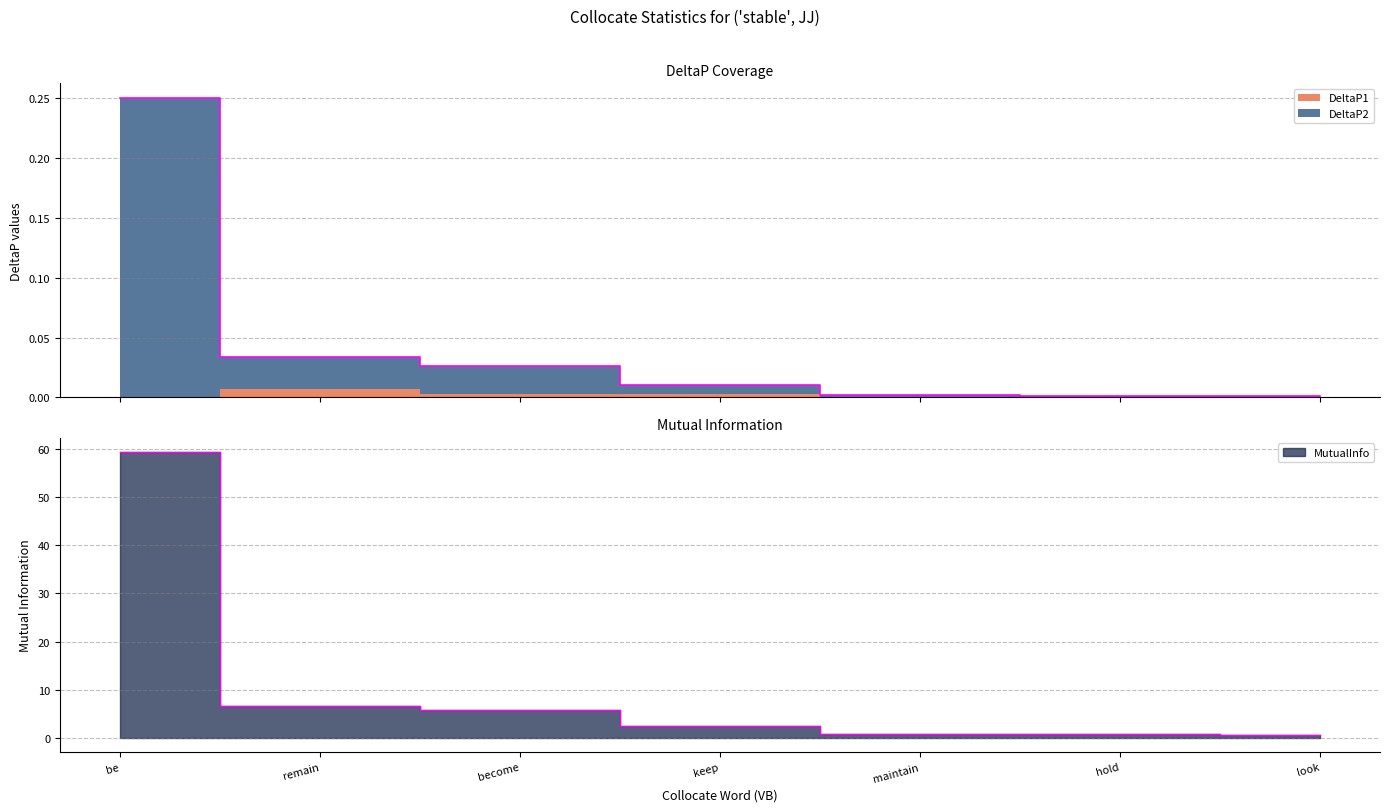

What is the label of the 6th point from the right?

remain